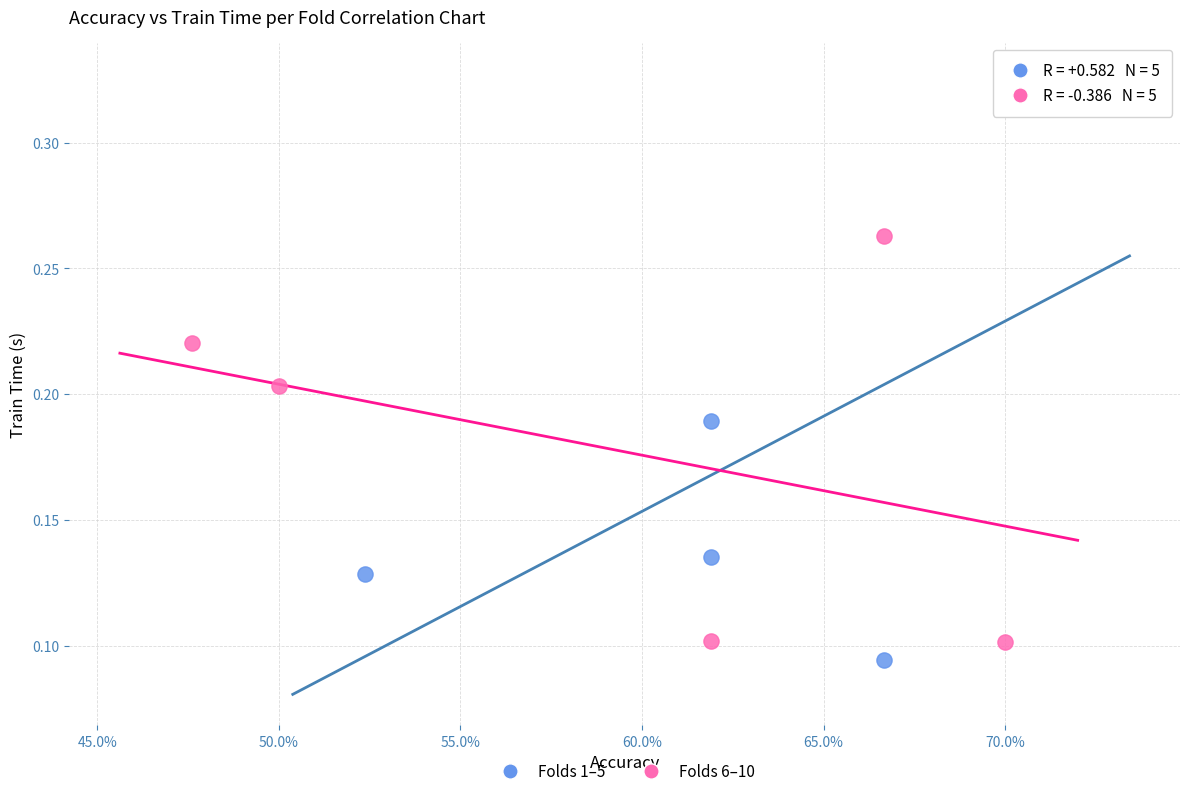

What are all the series names shown in the legend?

Folds 1–5, Folds 6–10